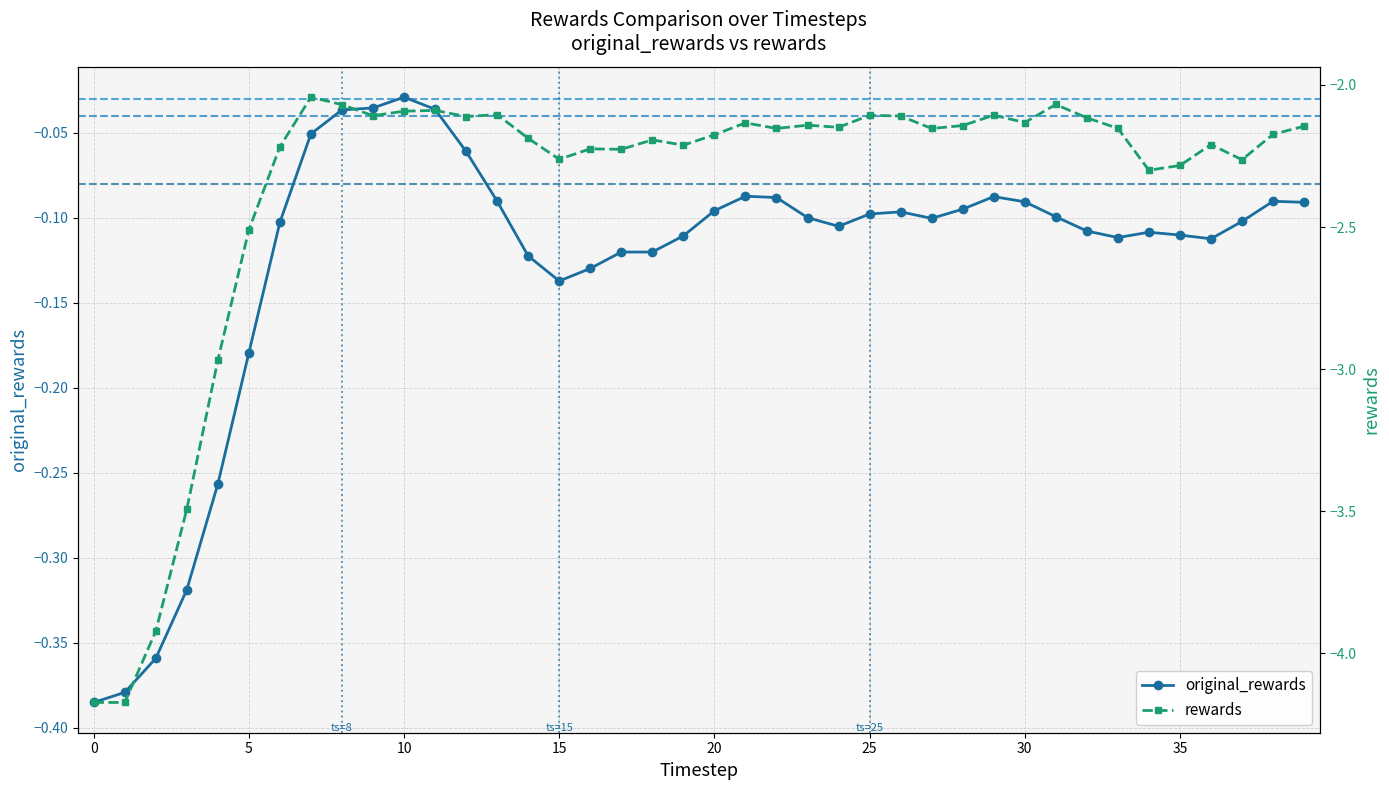

Read the rewards value at 14.

-2.2